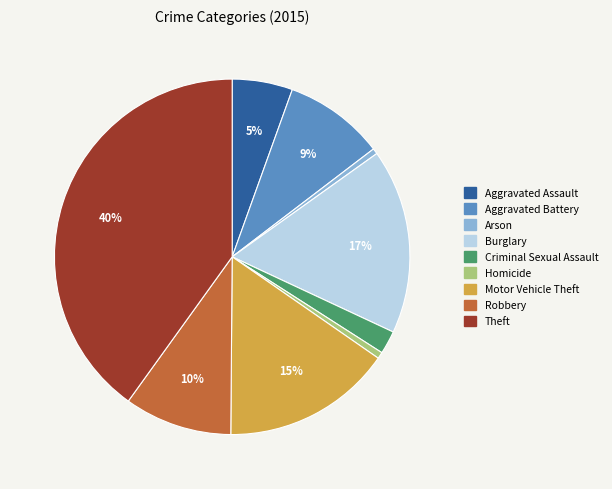

To the nearest percent, what is the average slice percentage?

11%